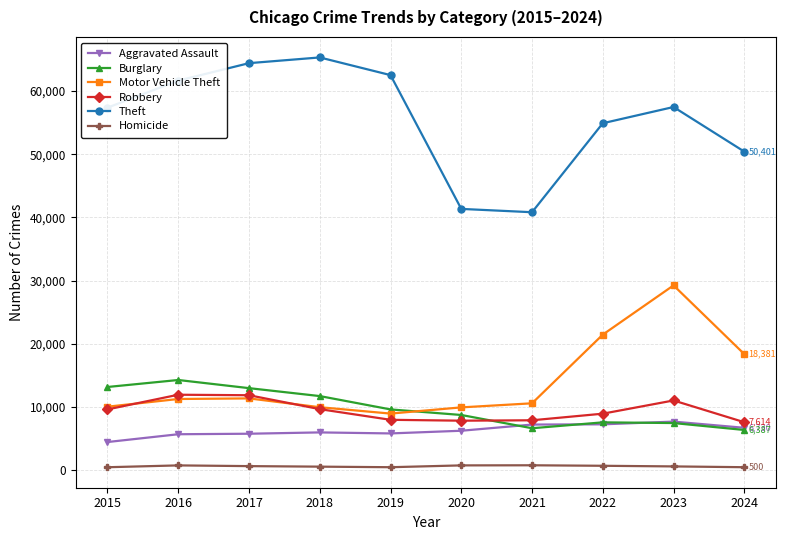

What is the maximum value for Burglary?

14289